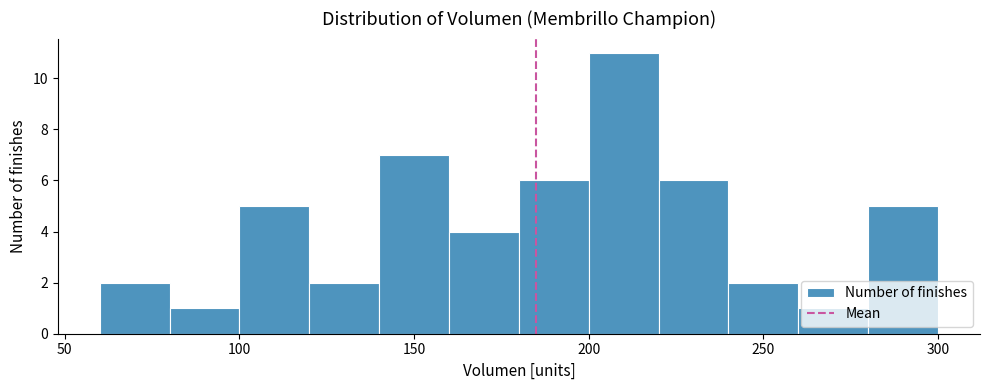

What is the height of the bar covering 140 to 160 on the x-axis? The values are not printed on the chart, so give them approximately, as read against the axis.

7